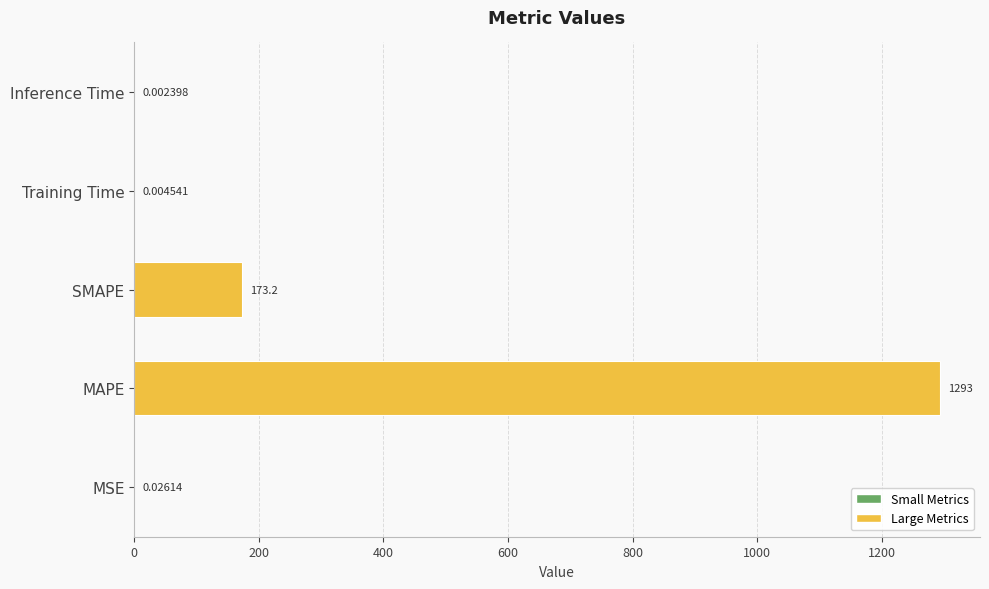

Which has a higher value, MSE or Training Time?

MSE